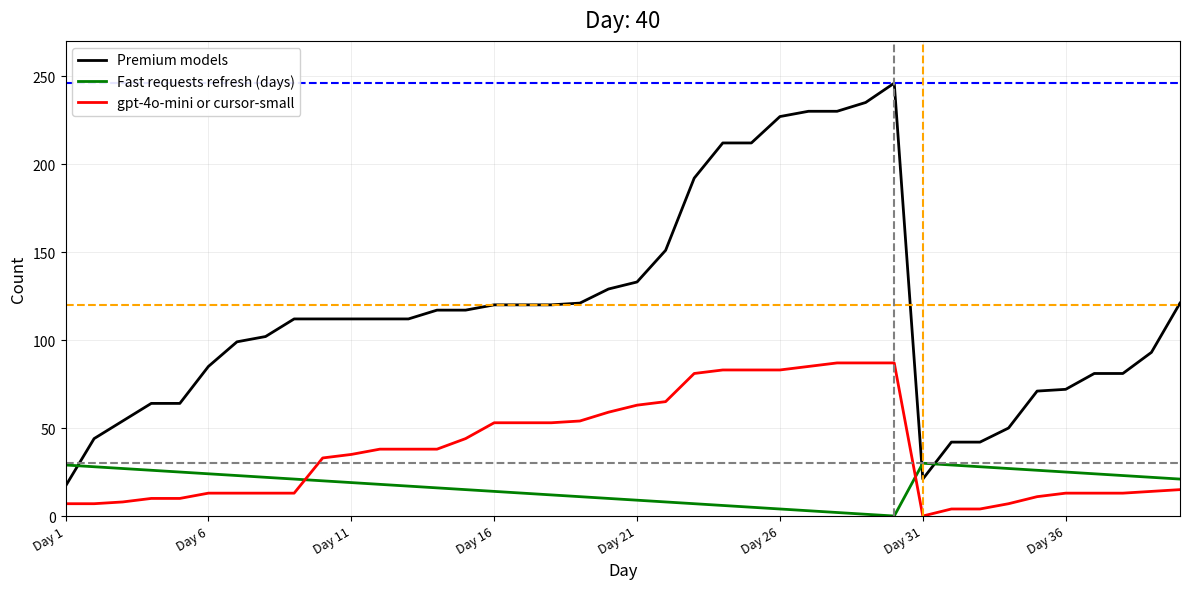

True or false: Fast requests refresh (days) and Premium models intersect in this chart.

True